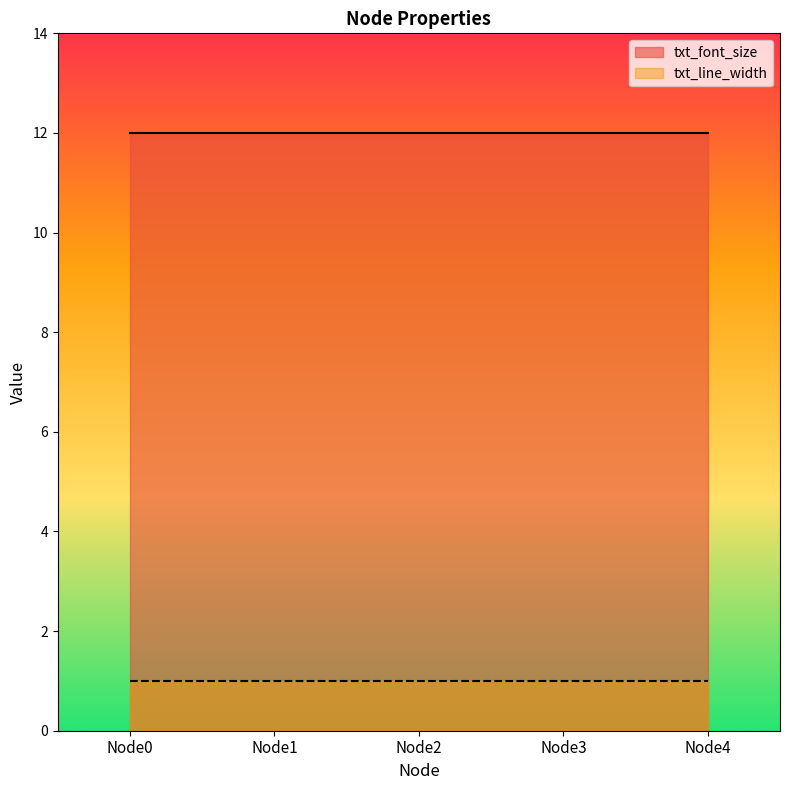

Between Node3 and Node4, which series saw the biggest shift?

txt_line_width